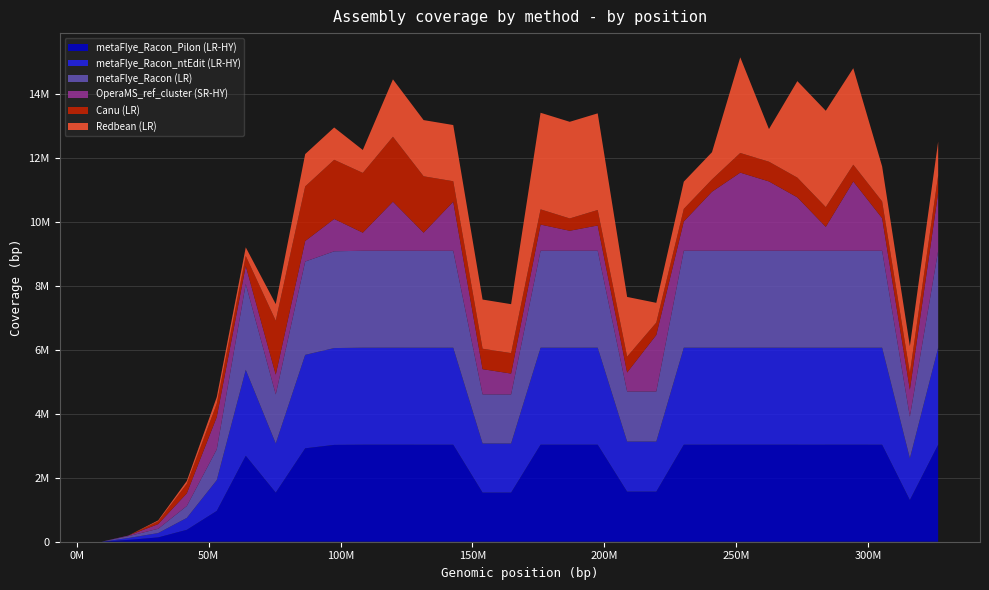

Reading right to left, extract all data points from this chart.

metaFlye_Racon_Pilon (LR-HY): 3030746	1302742	3030724	3030984	3030848	3030846	3031112	3030934	3030835	3030836	1564391	1564412	3031000	3030843	3031071	1533893	1534563	3030442	3030745	3031082	3030817	3025028	2918587	1534377	2684803	962366	372164	135066	57639	0
metaFlye_Racon_ntEdit (LR-HY): 3030736	1302745	3030739	3031023	3030849	3030872	3031122	3030941	3030882	3030871	1564480	1564481	3031045	3030894	3031099	1533907	1534579	3030444	3030784	3031131	3030891	3025053	2918614	1534417	2684876	962472	372297	135169	57659	0
metaFlye_Racon (LR): 3029193	1302060	3029145	3029474	3029270	3029268	3029527	3029287	3029190	3029170	1563580	1563582	3029214	3029015	3029199	1532878	1533539	3028422	3028614	3028944	3028620	3022693	2916189	1532965	2682212	961437	371718	134912	57586	0
OperaMS_ref_cluster (SR-HY): 1814773	842178	1017192	2163802	746145	1667727	2163867	2439352	1842893	915084	1765682	594885	788471	624232	816561	652576	787842	1533437	564235	1532406	564382	1010176	641347	617895	564276	1010184	396625	145801	18853	502
Canu (LR): 537951	523312	523339	522878	615616	615648	615637	613760	383983	391978	387537	494385	483471	384392	475255	638956	638849	638842	1761852	2027611	1867566	1848224	1705709	1685069	311335	418324	295136	84423	0	0
Redbean (LR): 1058007	836830	1094088	3015315	3010601	3015242	1020200	2988403	851072	851045	617277	1865905	3019422	3019075	3018138	1529071	1536178	1756023	1755699	1794409	716194	1010139	1009685	518579	268960	204886	91668	31468	0	0